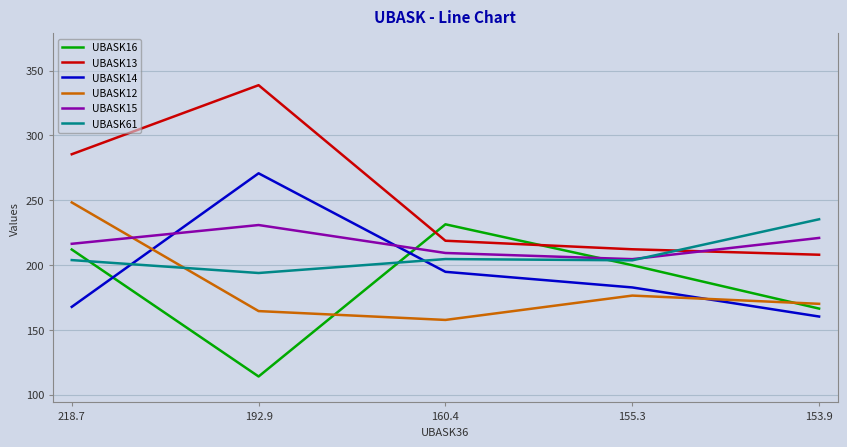

True or false: UBASK12 has more than 0 points higher than both neighbors.

True